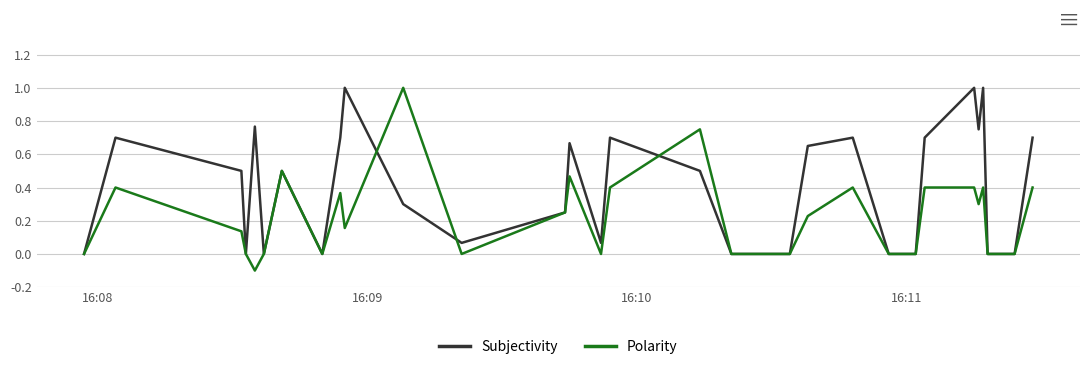

What are all the series names shown in the legend?

Subjectivity, Polarity